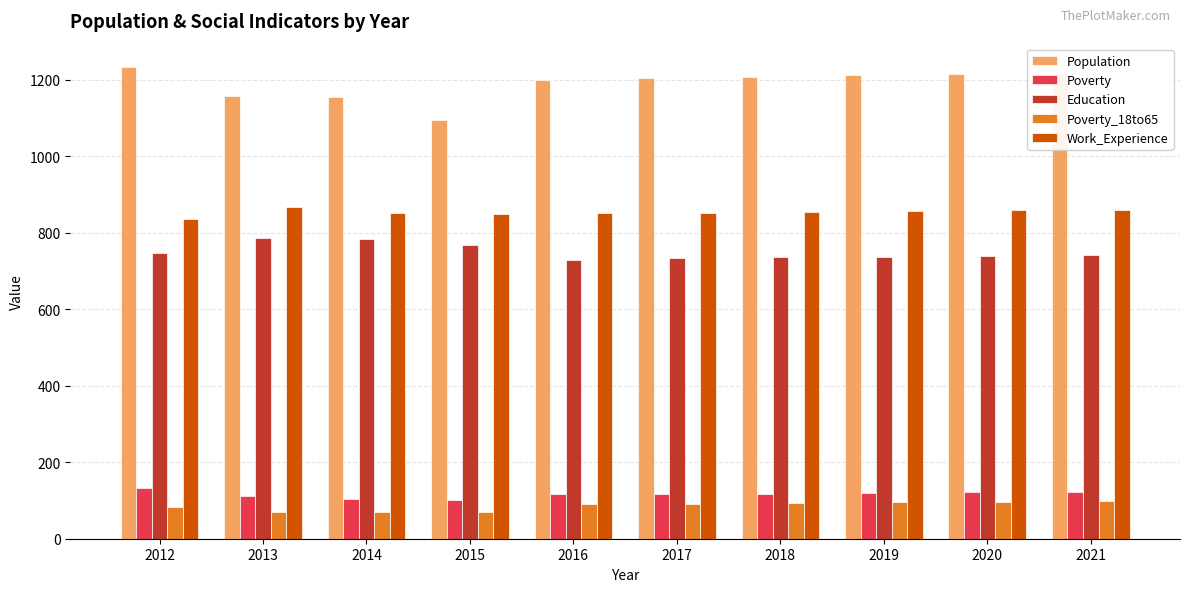

At how many categories does at least one series exceed 325?

10